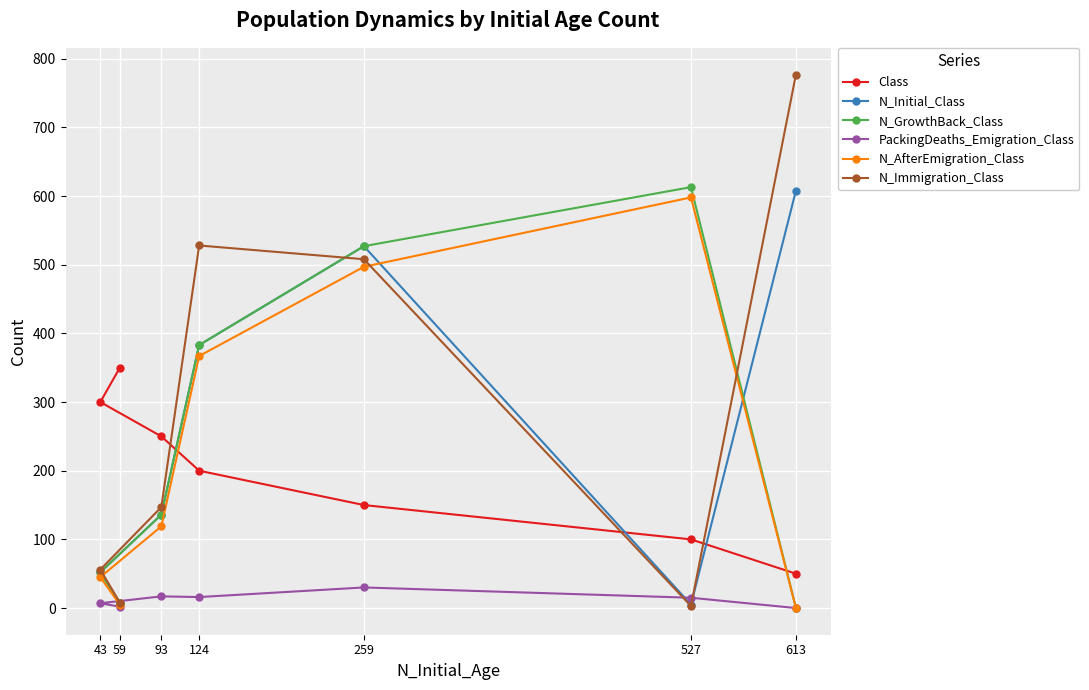

Which series changed the most between 93 and 43?

N_Immigration_Class